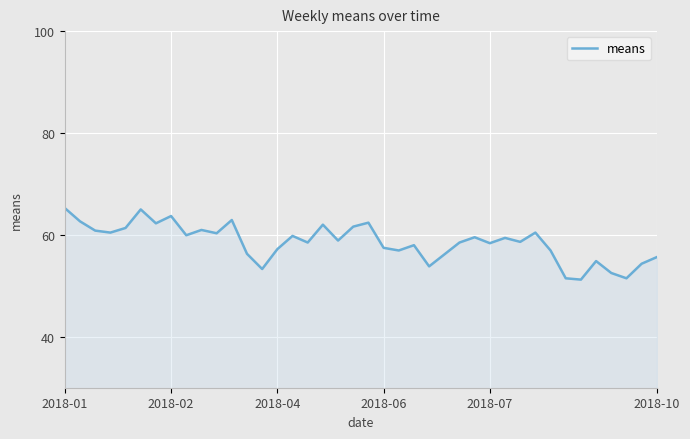

What is the minimum value shown in the chart?

51.2